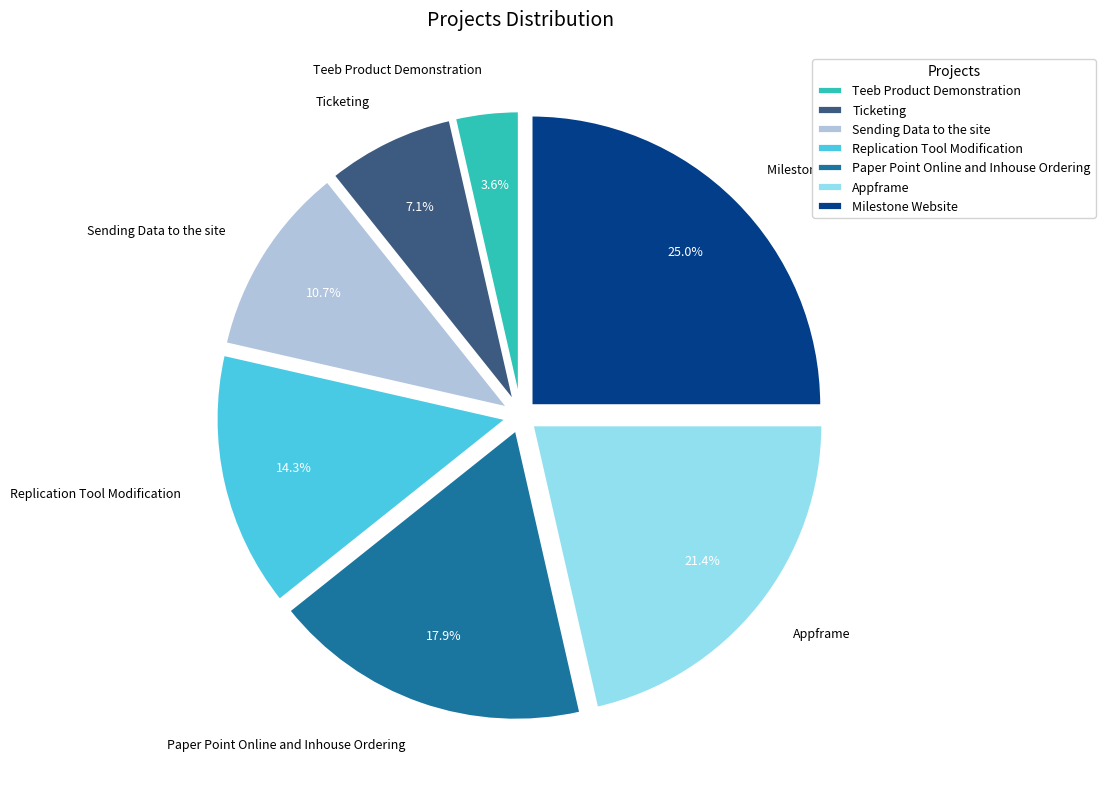

True or false: Sending Data to the site accounts for 11% of the total.

True